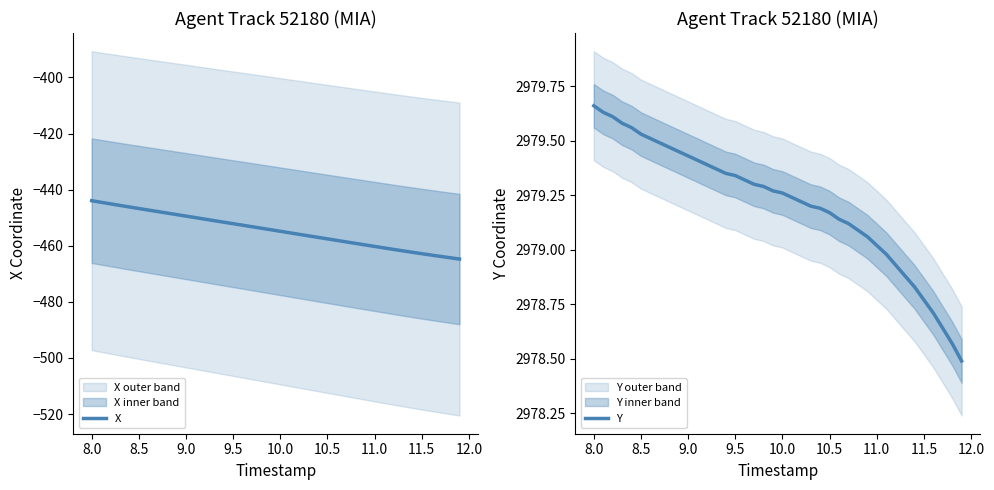

True or false: Y and X cross at least once.

False